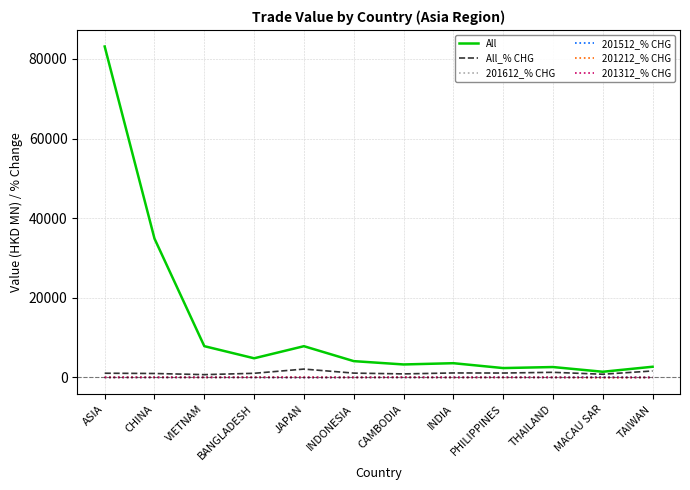

At which category is the sum across all series the highest?

ASIA